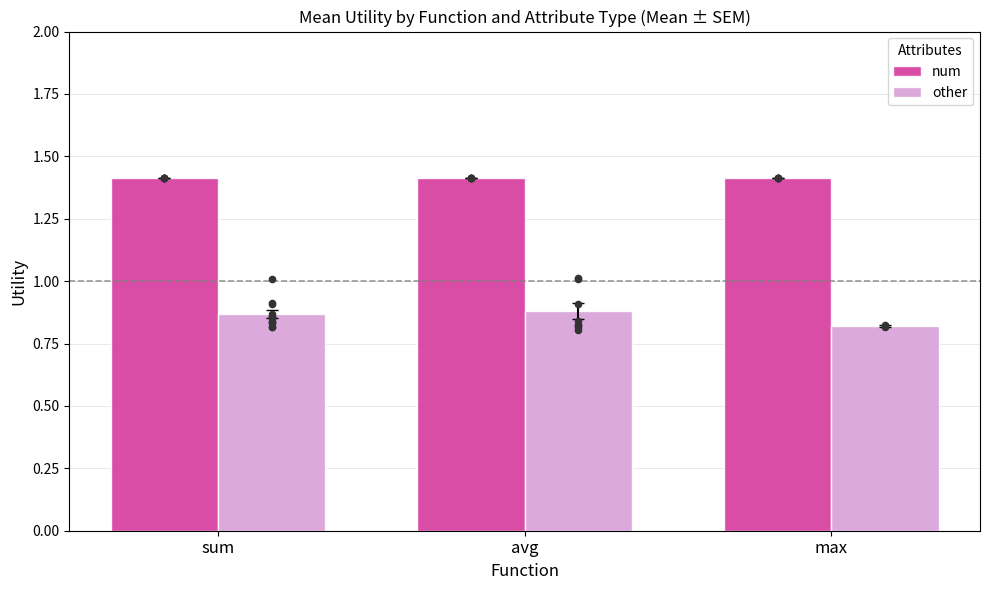

What is the total value across all series at avg?

2.3